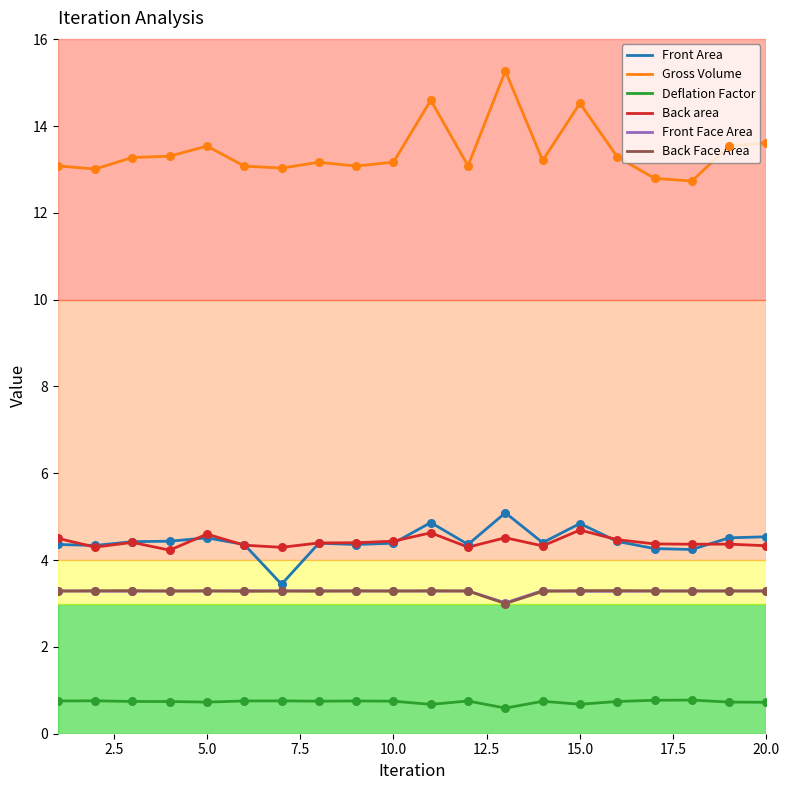

Which series has the largest total across all categories?

Gross Volume